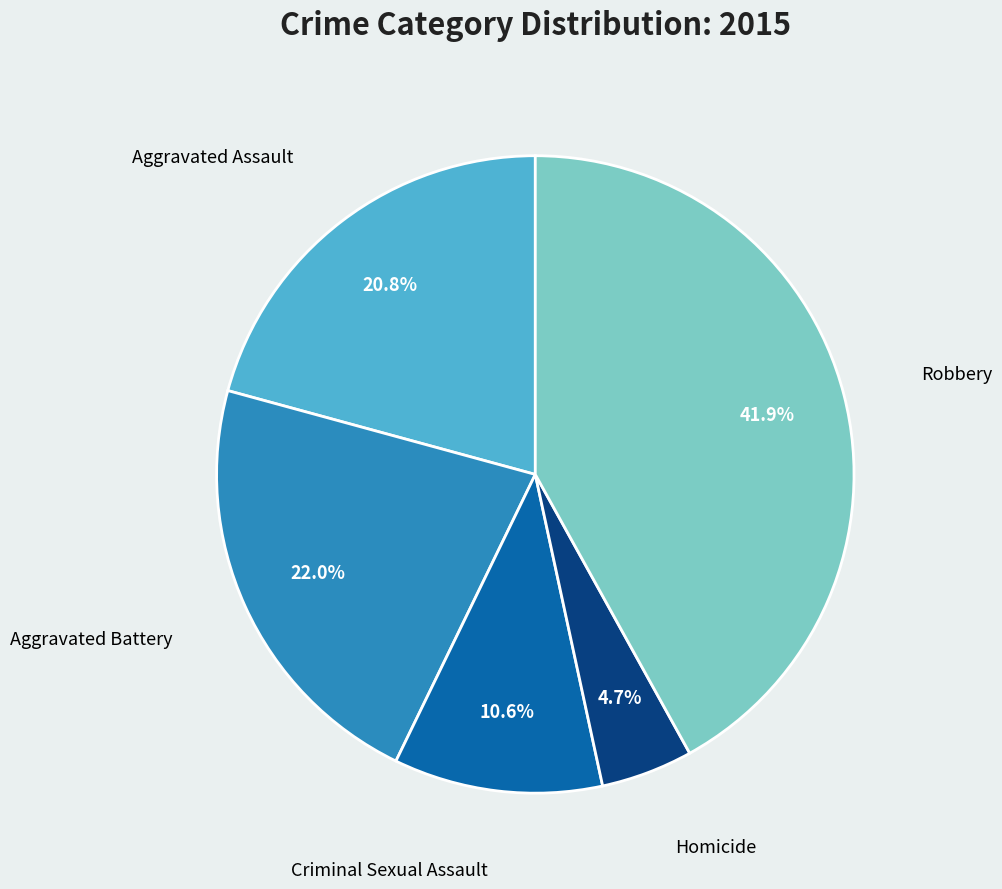

Which slice is the largest?

Robbery